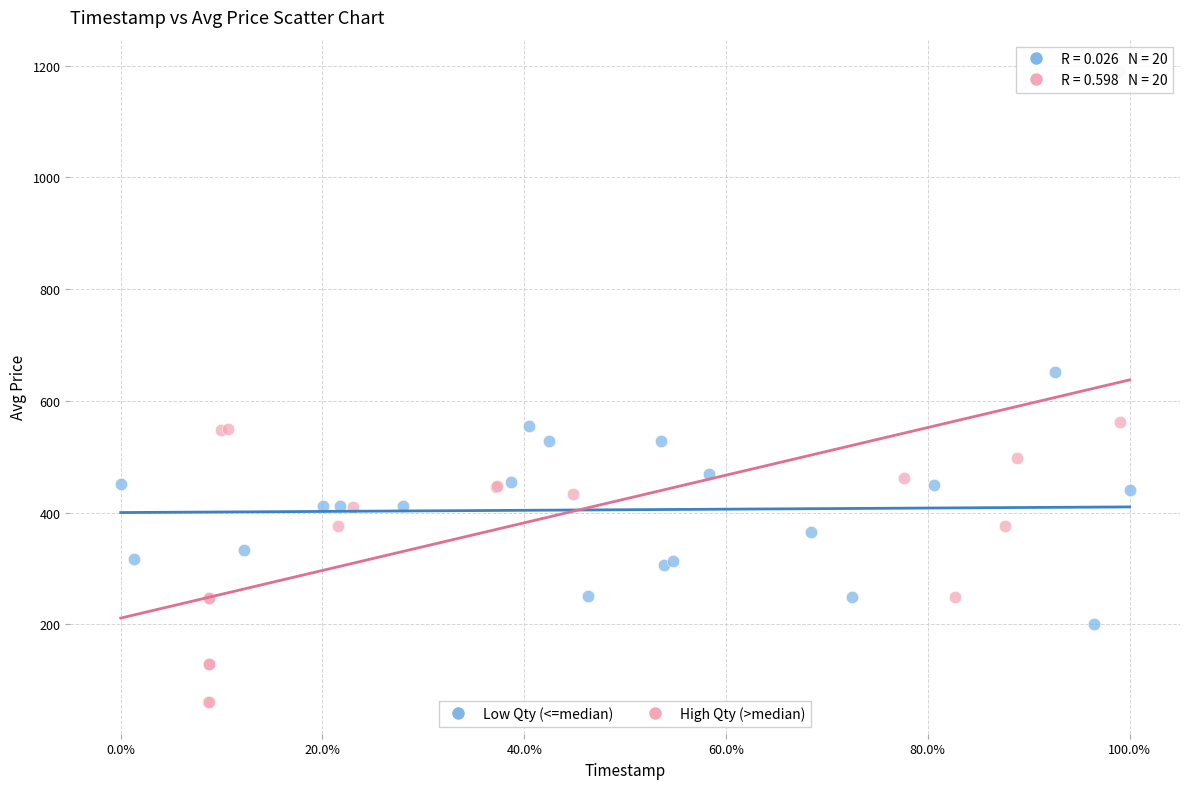

Which series reaches the maximum Y coordinate?

High Qty (>median)